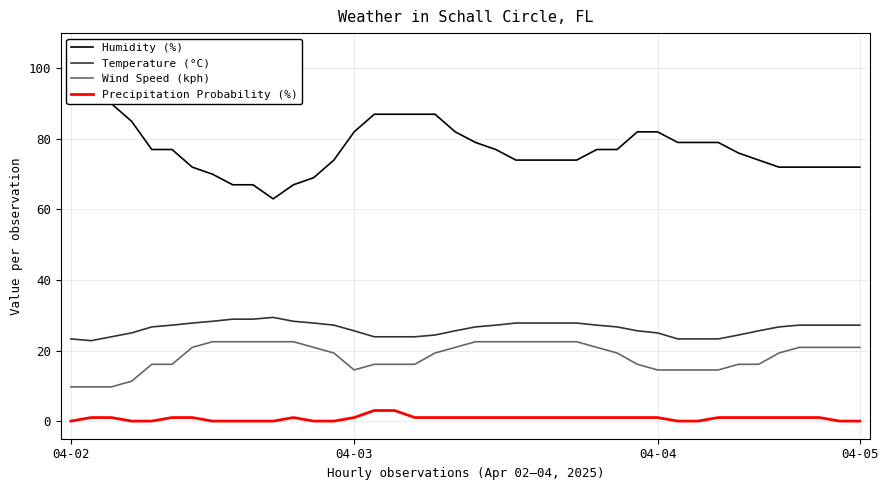

What is the average value of the Wind Speed (kph) series?

18.3